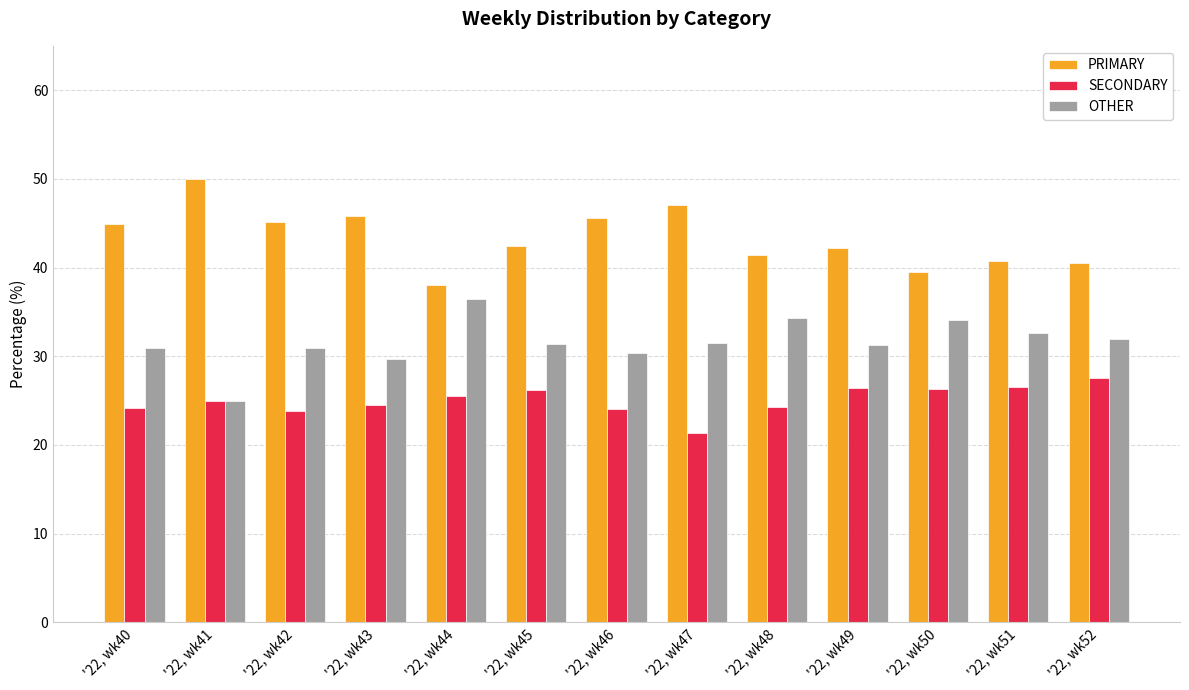

Does the chart contain any negative values?

No